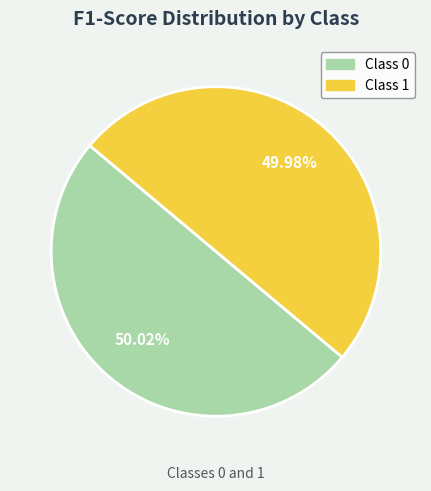

To the nearest percent, what is the average slice percentage?

50%